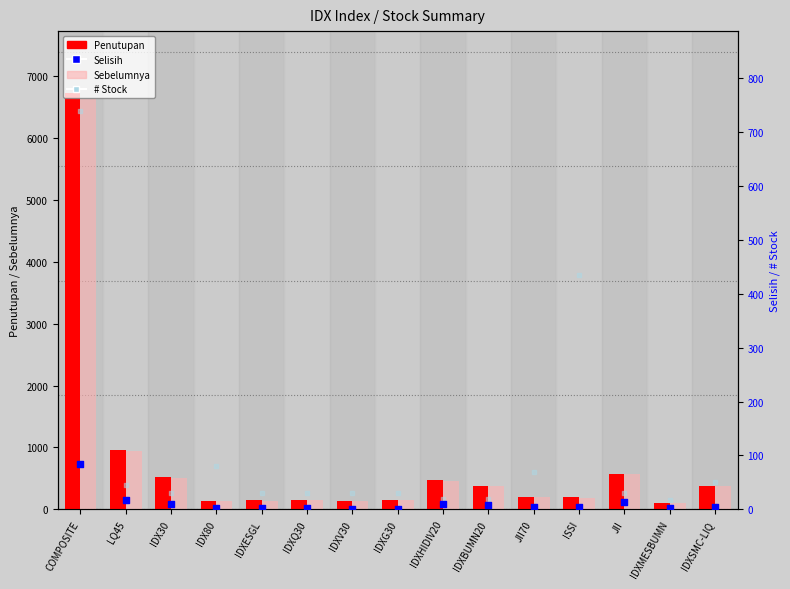

Which series has the largest total across all categories?

Penutupan